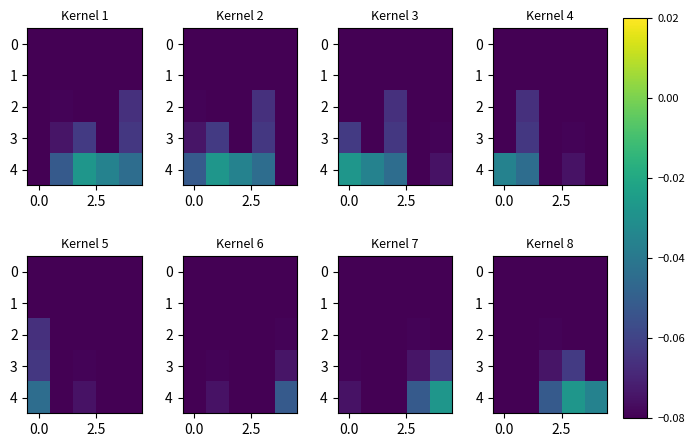

Which series has the widest spread of values?

4